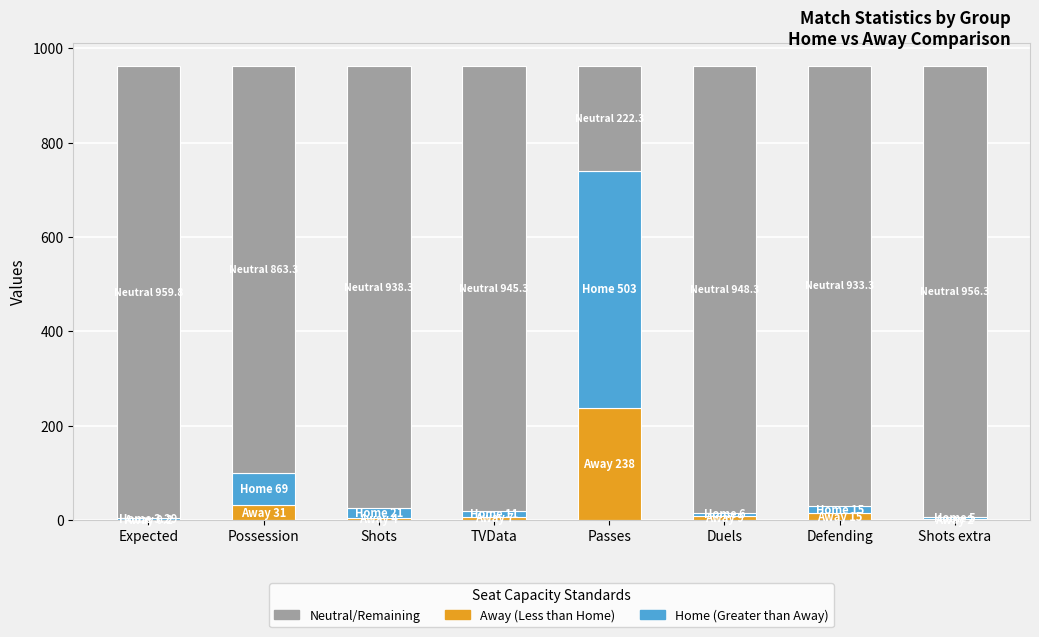

What is the total value across all series at Possession?

963.3